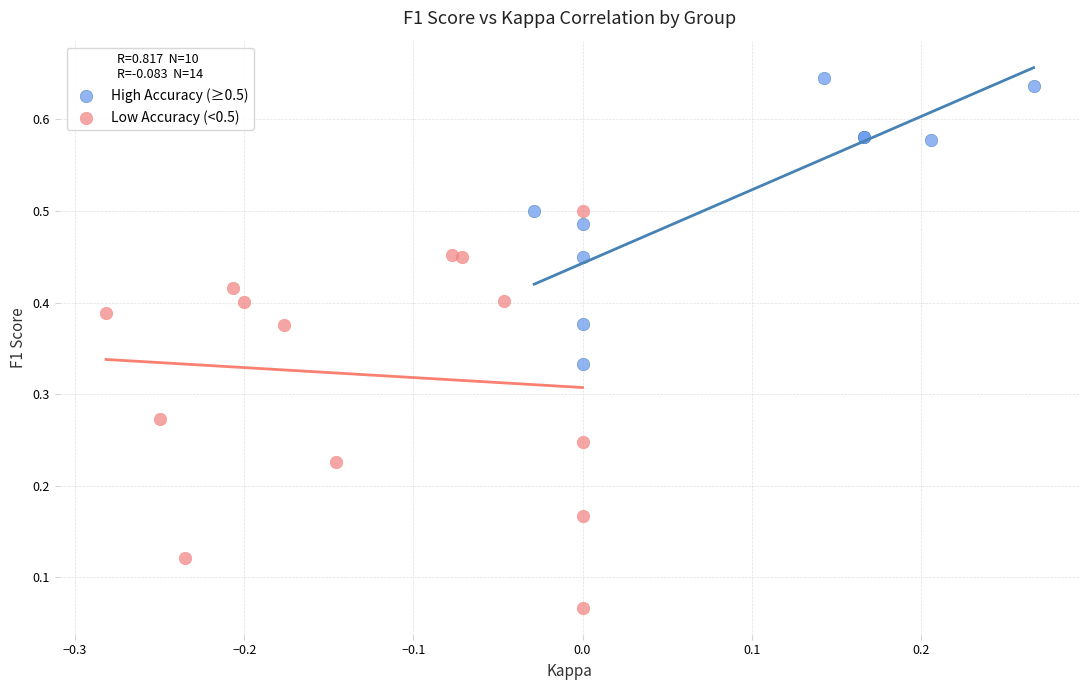

Which series contains the highest Y value?

High Accuracy (≥0.5)